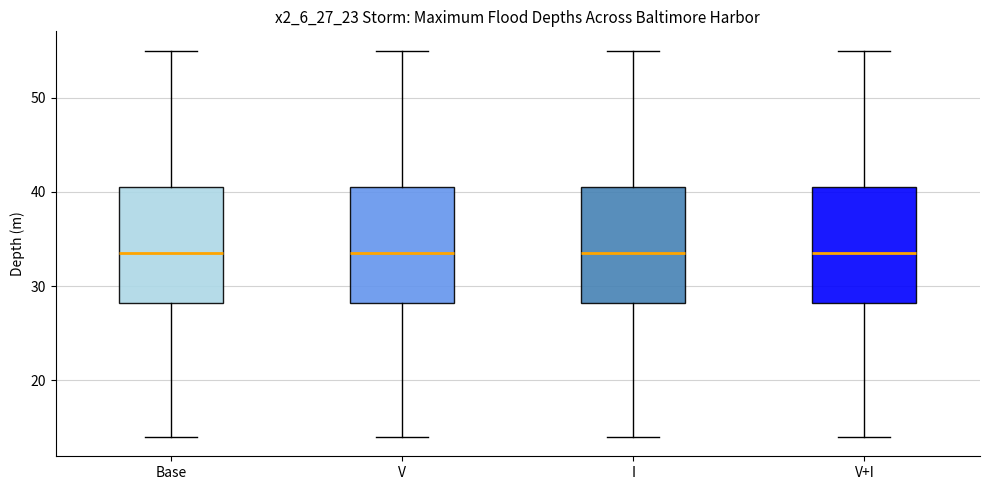

Reading left to right, transcribe this box plot: for each box, give where its median line is, the range the box spans, and where its two whiskers end, as read against the y-axis. The values are not printed on the chart, so give them approximately, as read against the axis.

Base: median 34, box 28 to 41, whiskers 14 to 55
V: median 34, box 28 to 41, whiskers 14 to 55
I: median 34, box 28 to 41, whiskers 14 to 55
V+I: median 34, box 28 to 41, whiskers 14 to 55